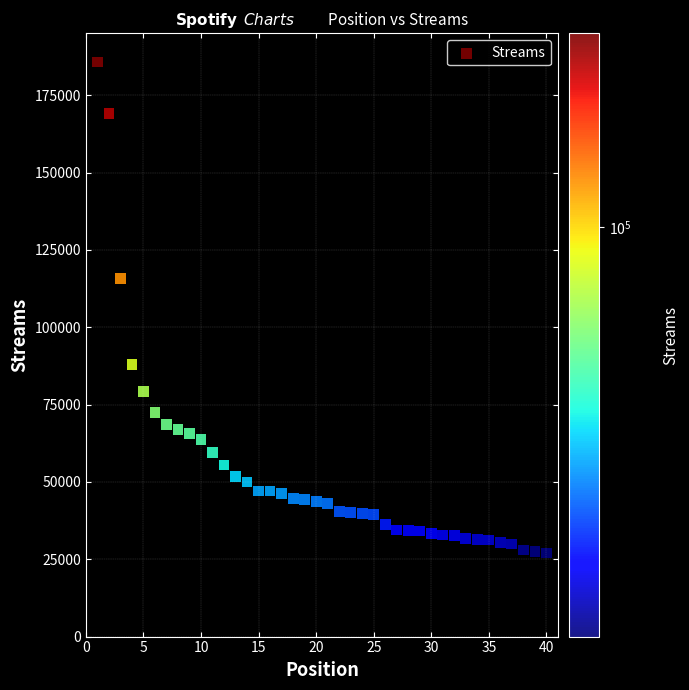

What Y value in the scatter plot is closest to 106373?

115865